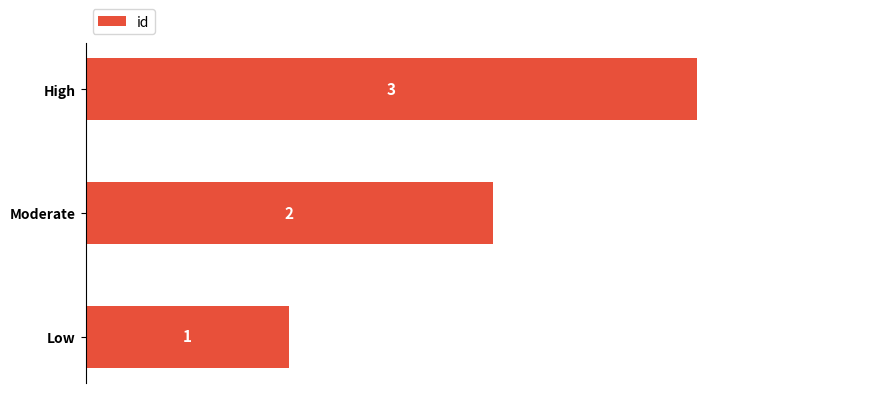

List the labels in order of value, smallest first.

Low, Moderate, High